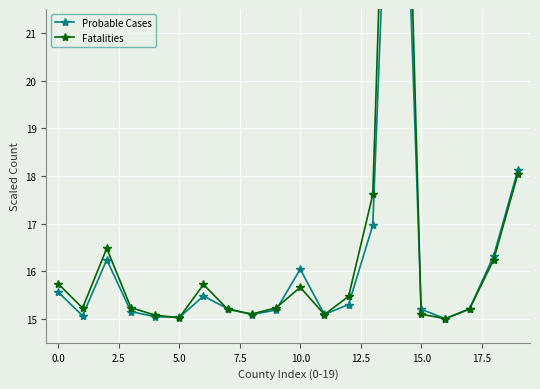

Reading left to right, what are all the values shown in this chart?

Probable Cases: 15.6	15.1	16.2	15.2	15.0	15.0	15.5	15.2	15.1	15.2	16.0	15.1	15.3	17.0	30.1	15.2	15.0	15.2	16.3	18.1
Fatalities: 15.7	15.2	16.5	15.2	15.1	15.0	15.7	15.2	15.1	15.2	15.7	15.1	15.5	17.6	33.5	15.1	15.0	15.2	16.2	18.0